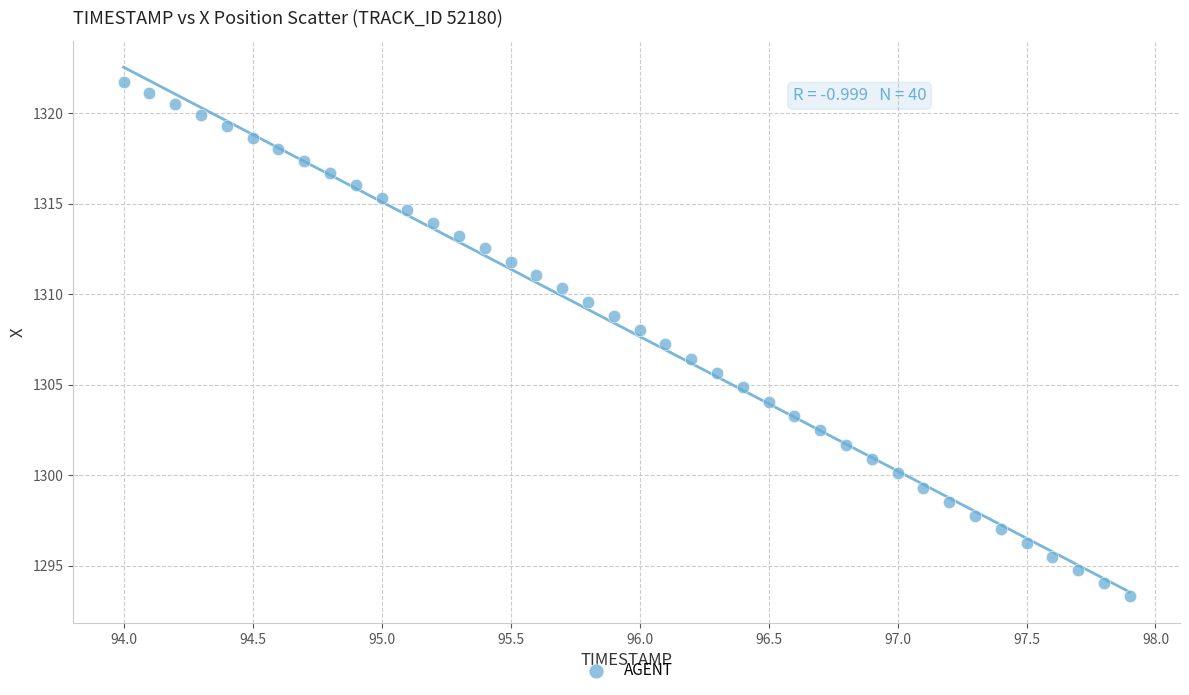

What is the range of Y values (max minus min)?

28.4